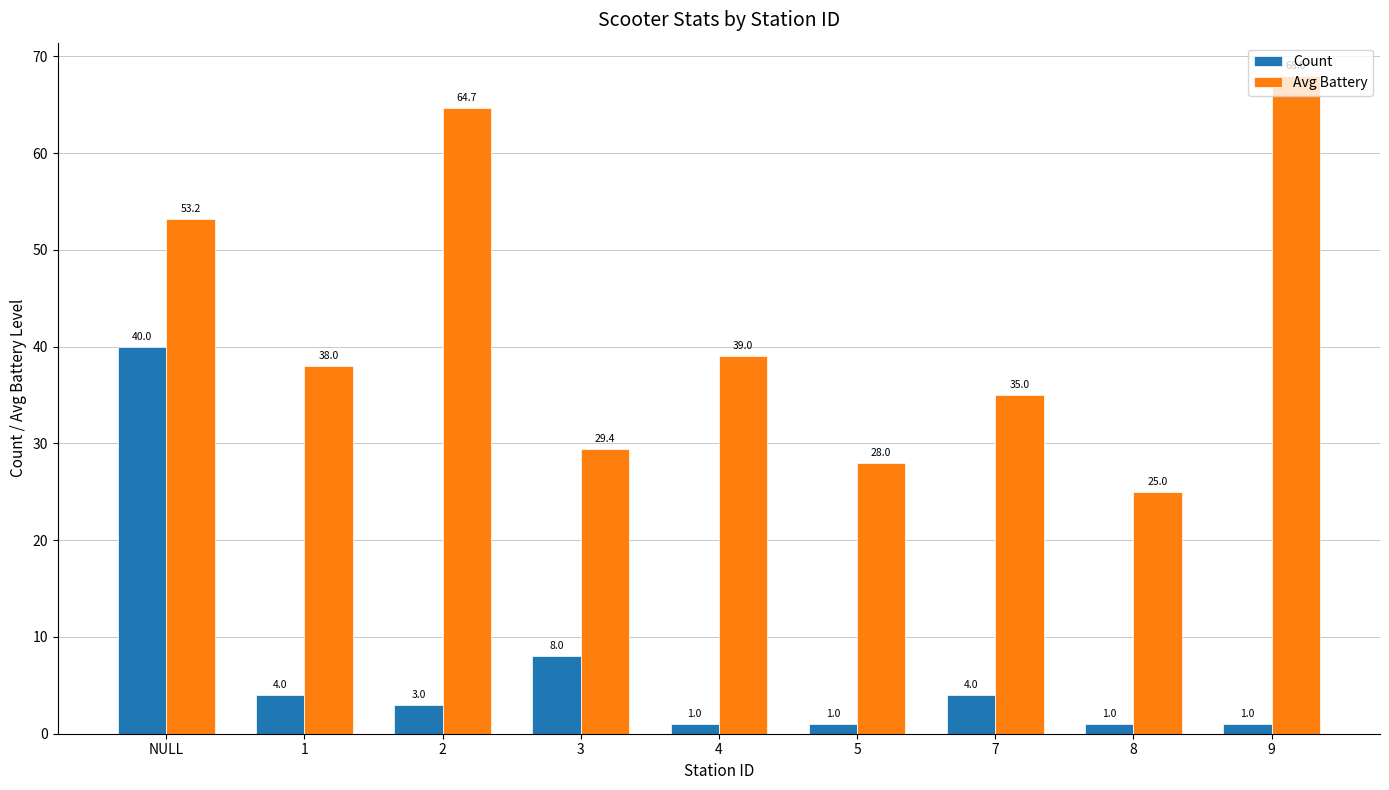

Rank the series at 5 from lowest to highest value.

Count, Avg Battery